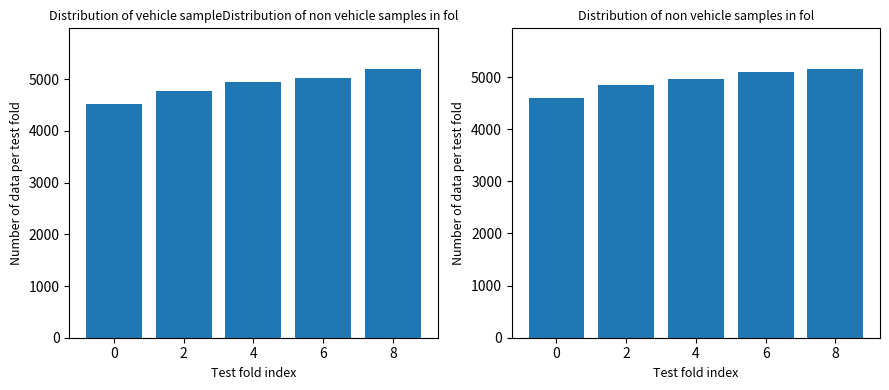

True or false: Open has a value of 4520.9 at 0.

True